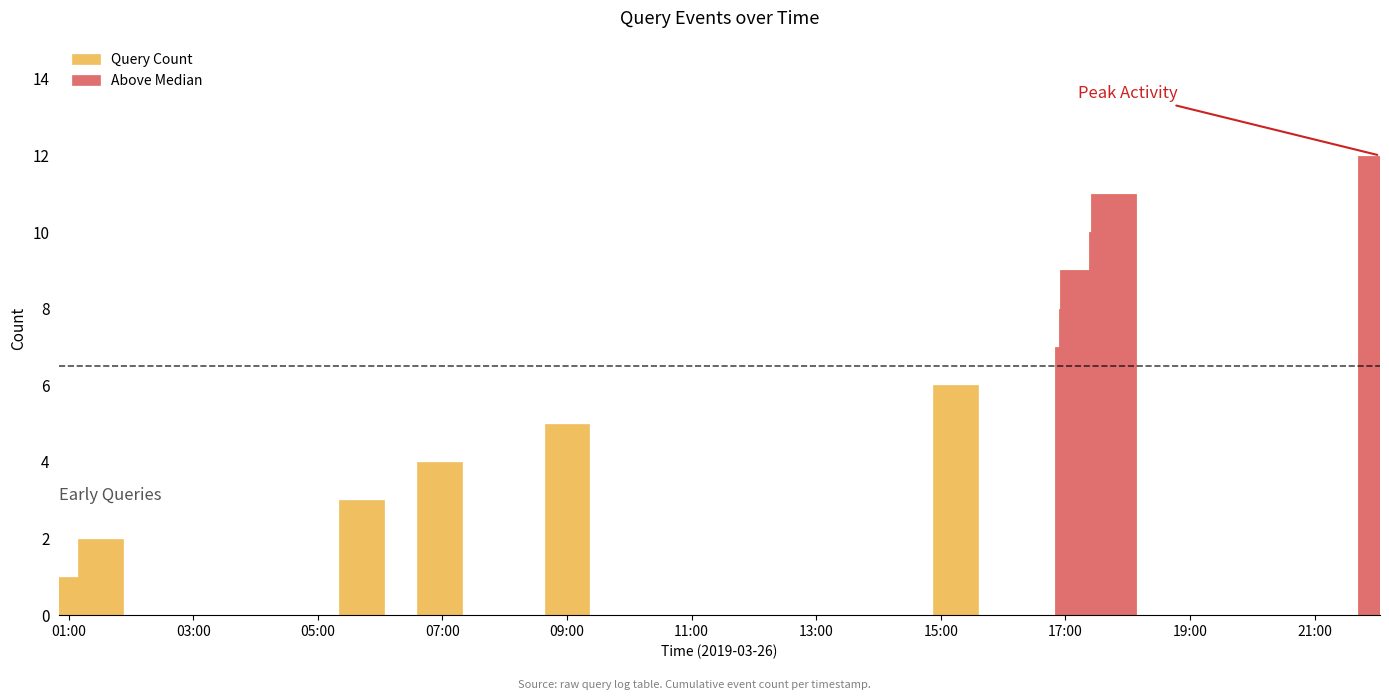

What is the minimum value for Query Count?

1